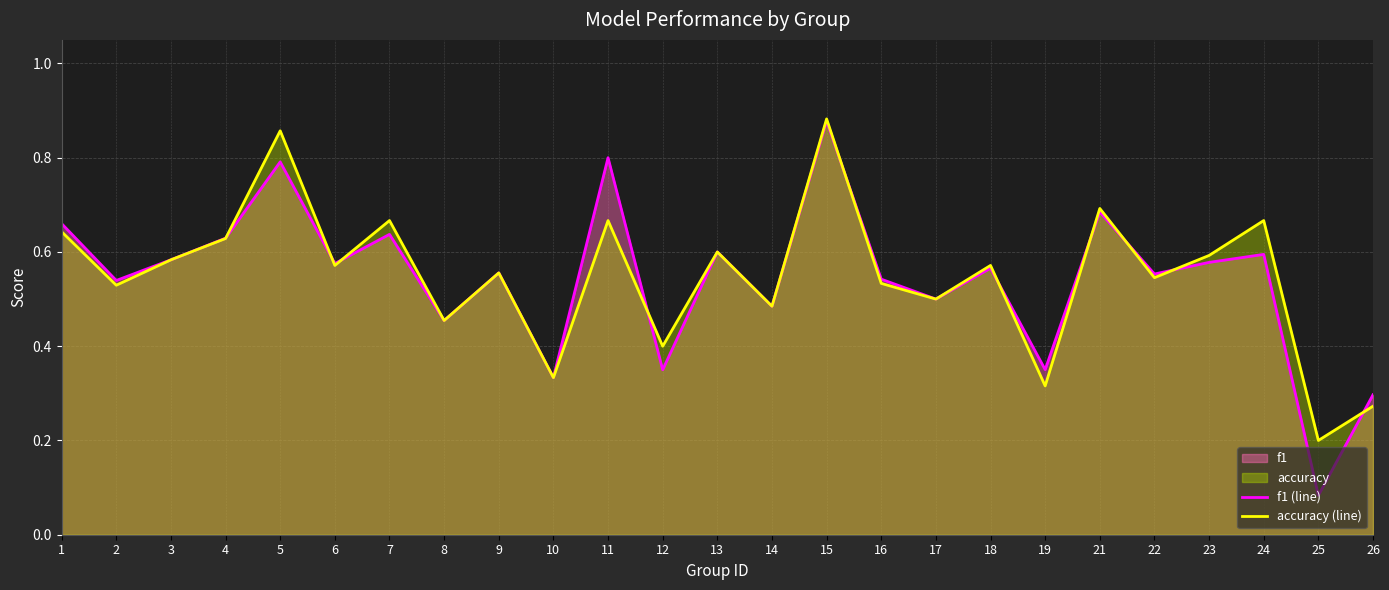

What is the value of the accuracy (line) point at the 23rd from the left?

0.7